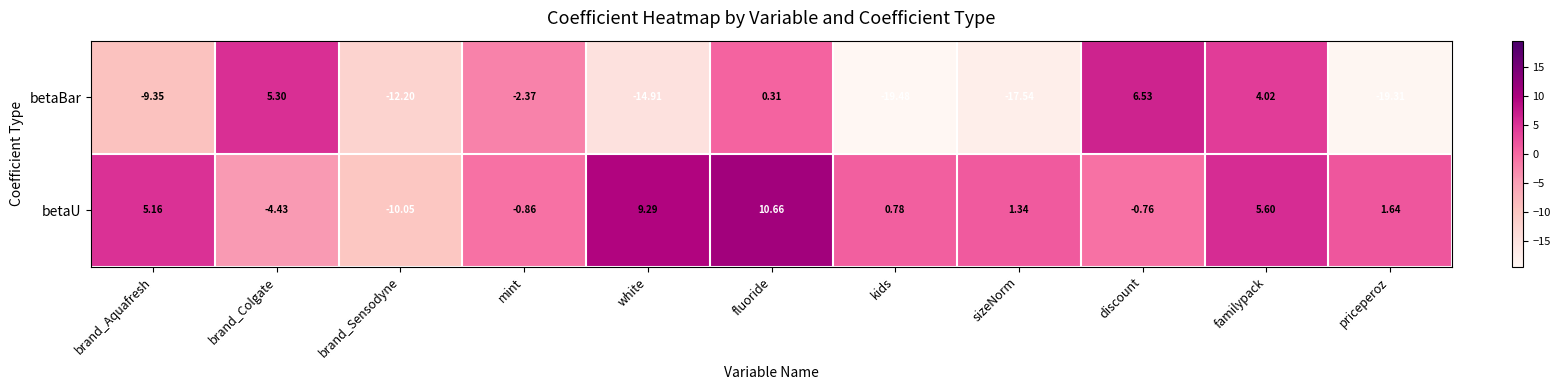

At which label does betaBar reach its peak?

discount